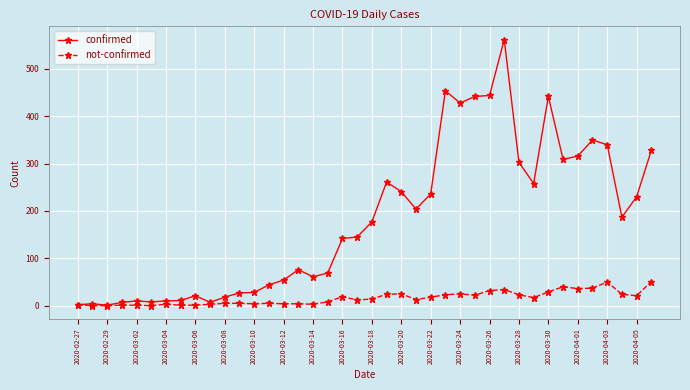

List the series in order of their overall mean, highest first.

confirmed, not-confirmed